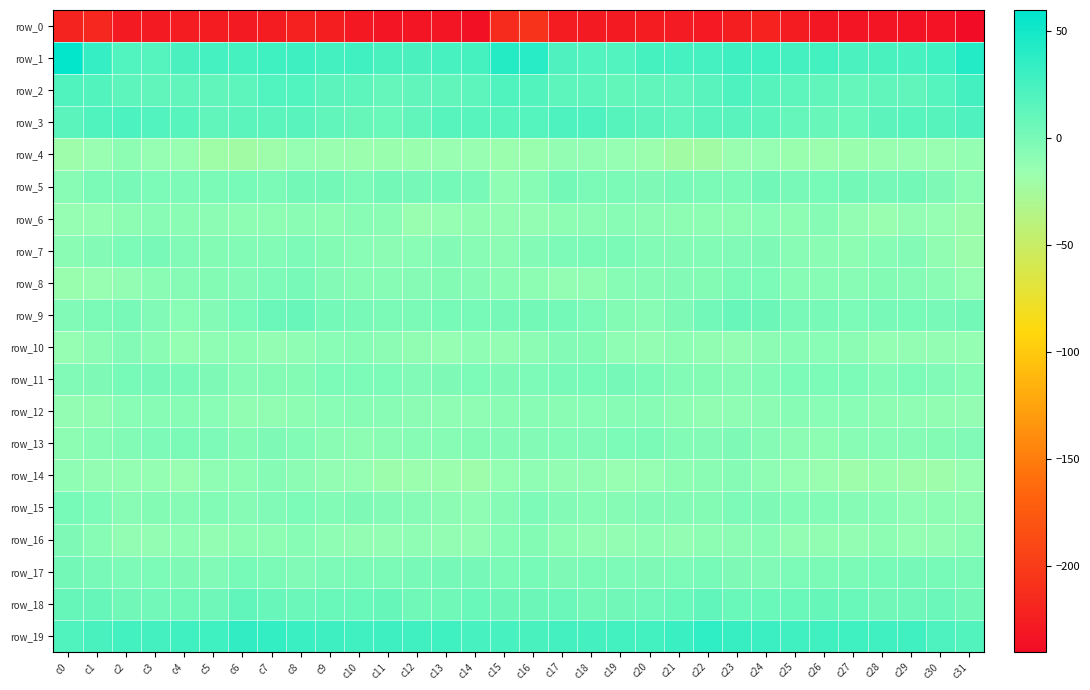

How many values in row_11 are above zero?

6